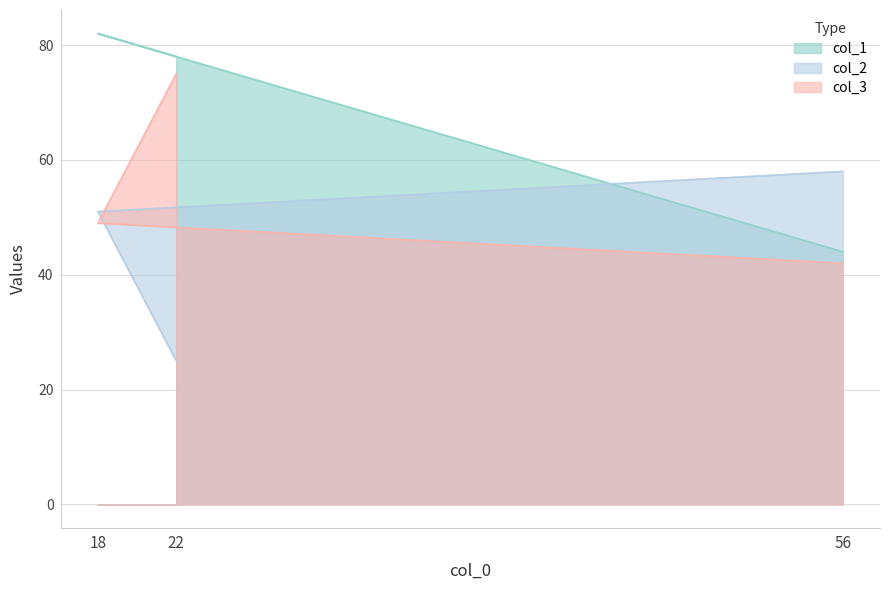

Which series has the widest spread of values?

col_1